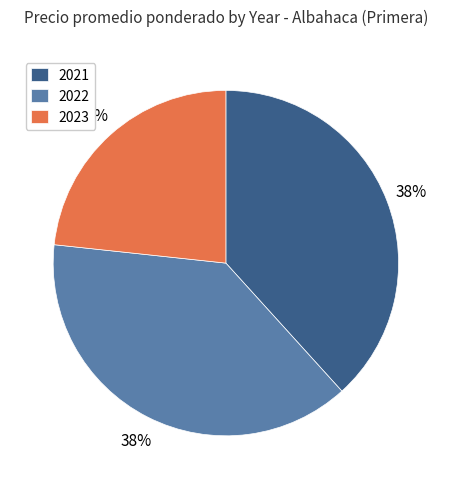

Between 2023 and 2021, which is larger?

2021